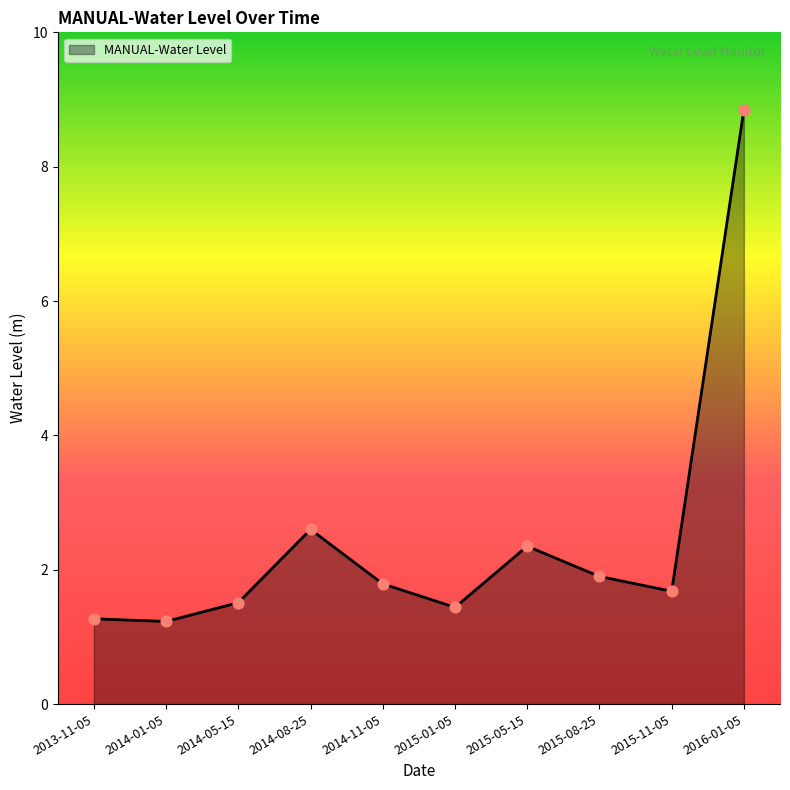

Approximately how many times larger is the value at 2016-01-05 compared to 2014-11-05?

4.9